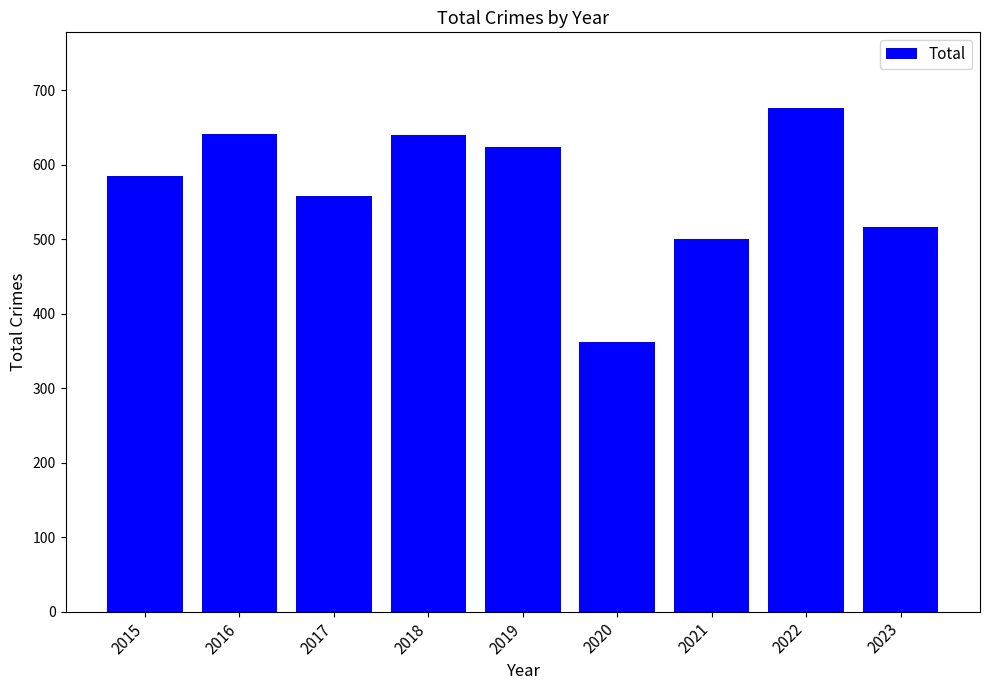

Is it true that the value at 2016 is 342?

False